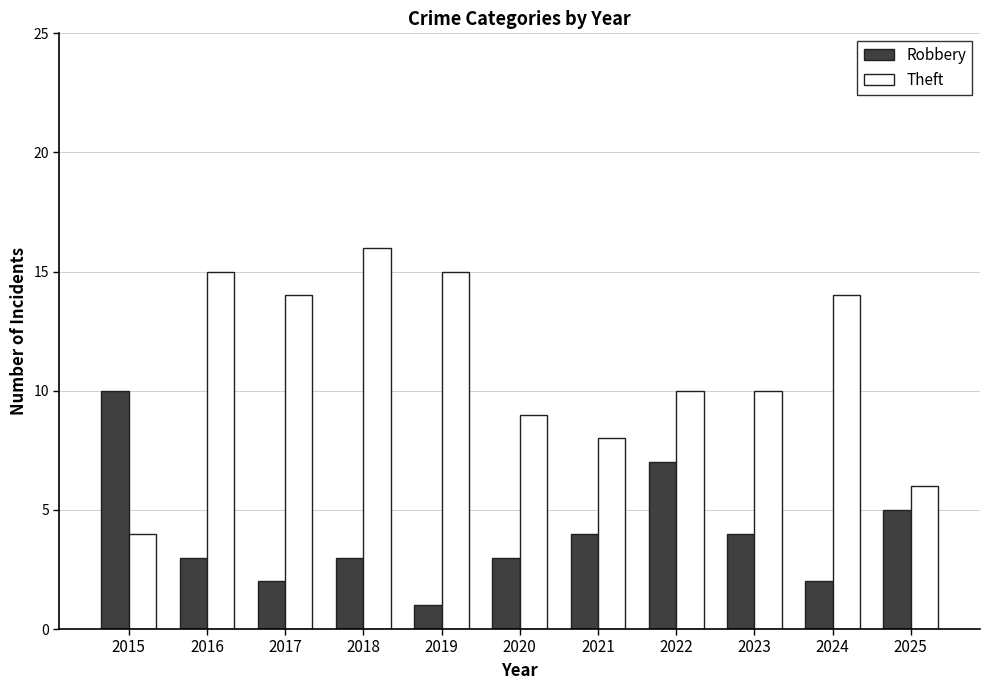

The value of Theft at 2018 is 16. True or false?

True